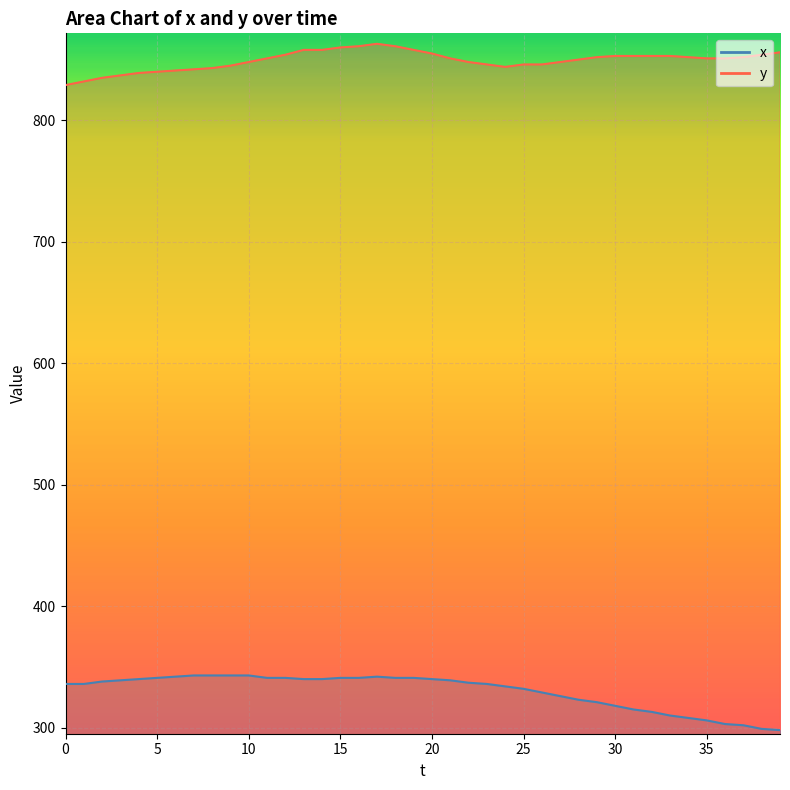

At which label is y closest to 846?

23